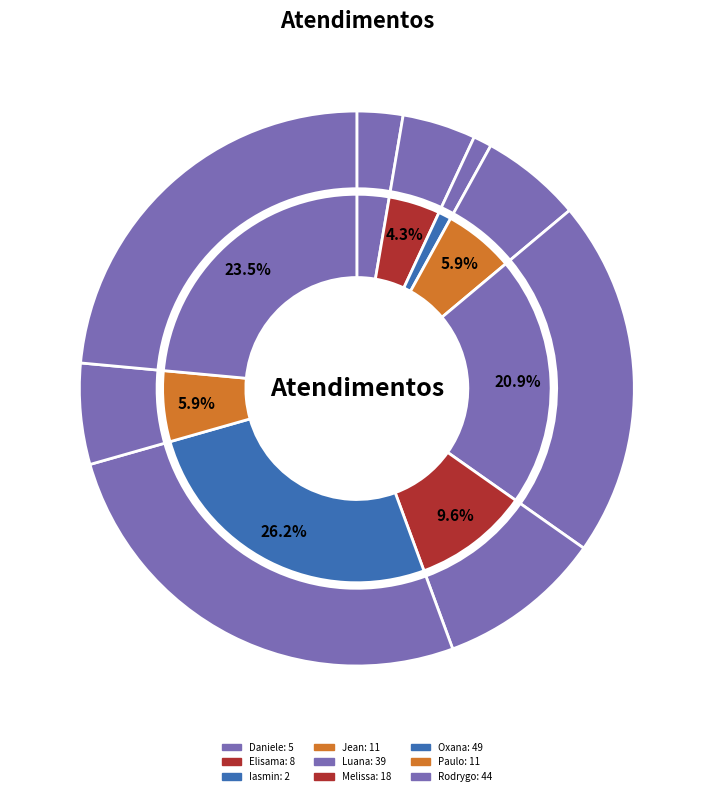

Is there a majority slice in this chart?

No